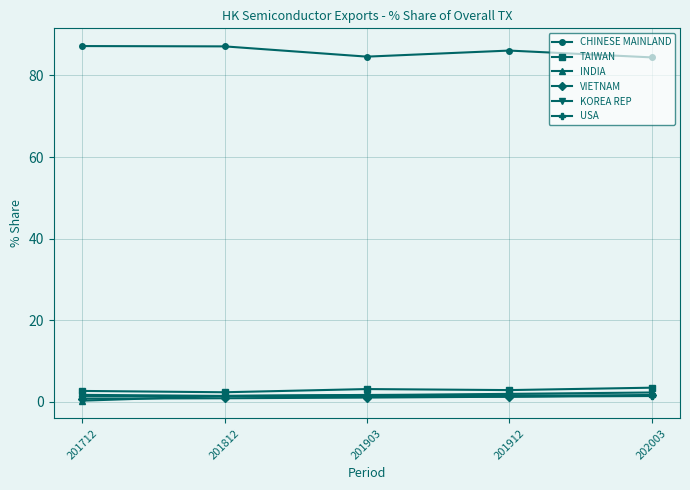

True or false: CHINESE MAINLAND has a value of 113.8 at 201812.

False